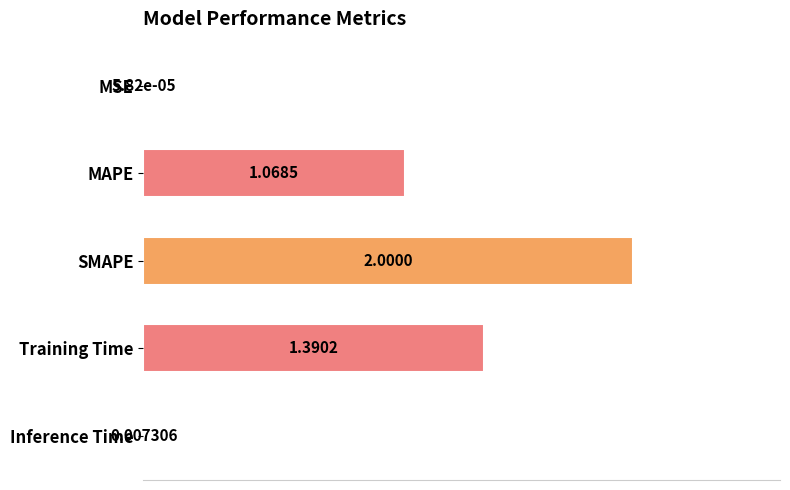

Which category has the highest value across all series?

SMAPE